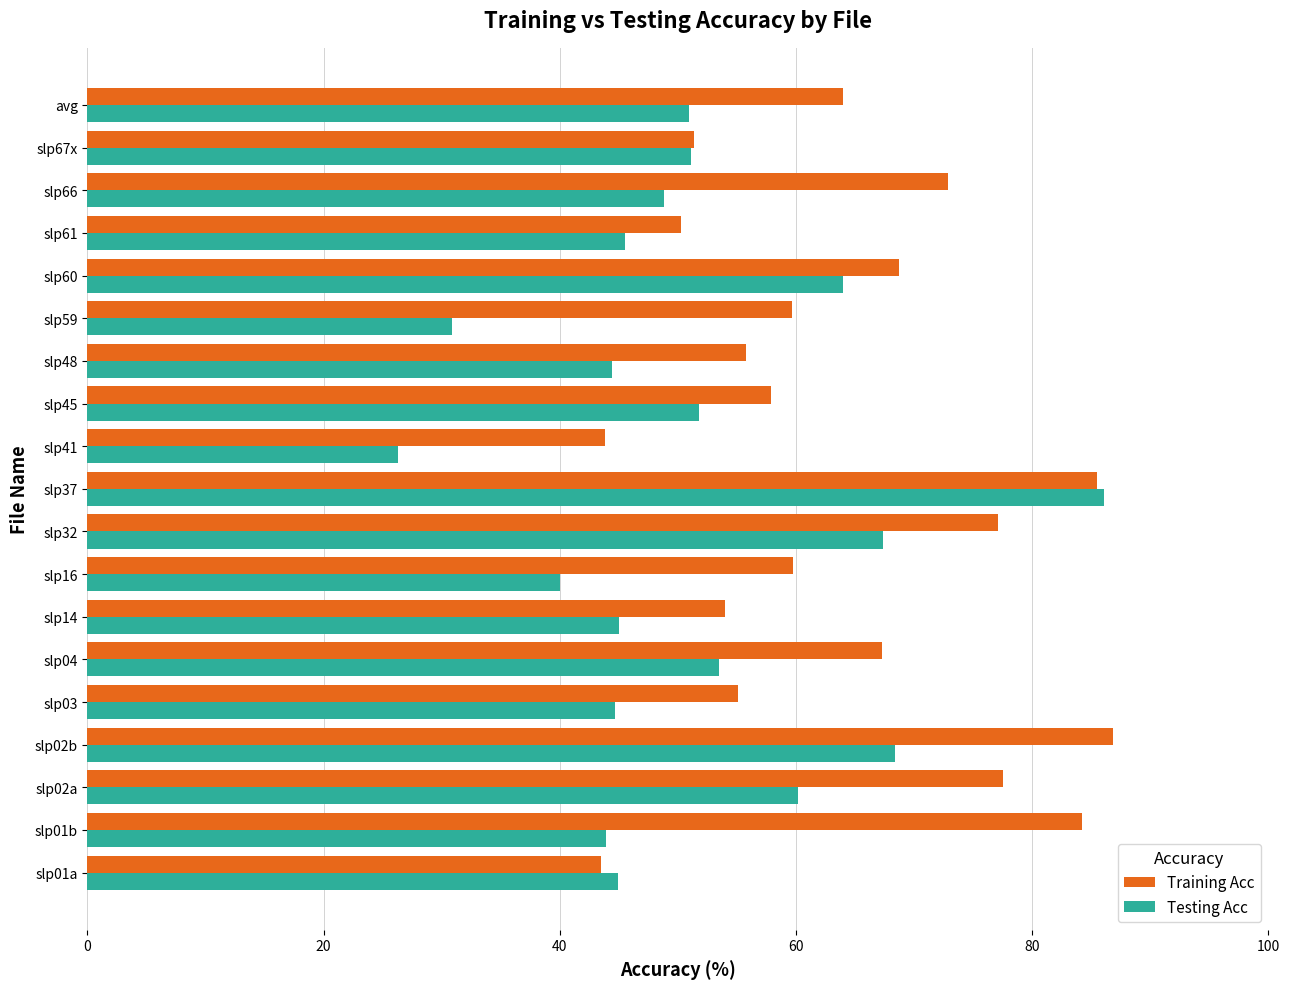

What are all the series names shown in the legend?

Training Acc, Testing Acc